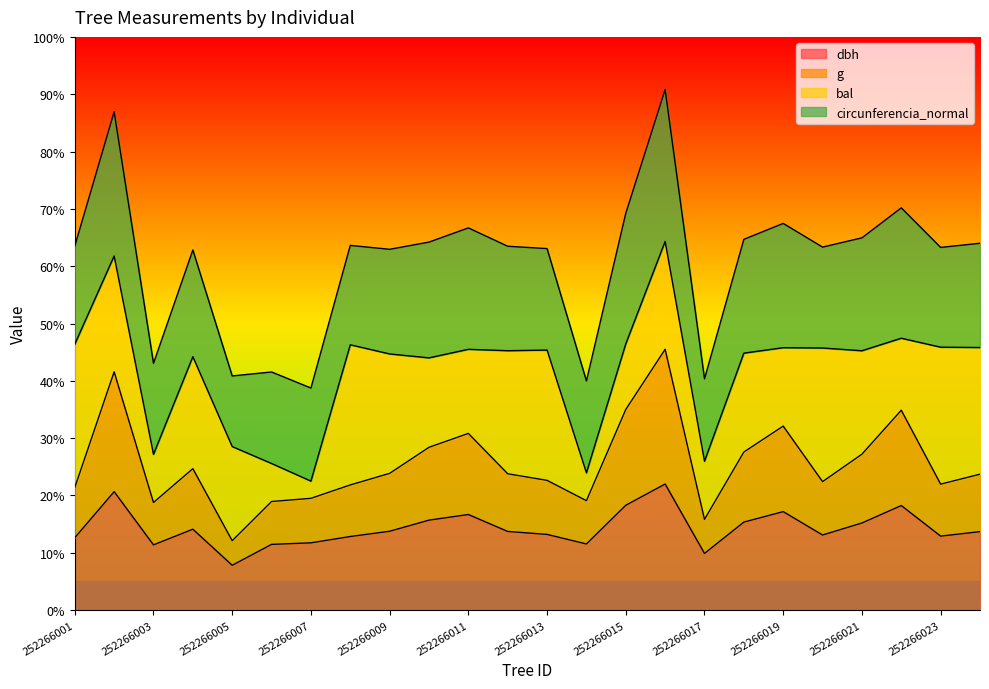

Does the chart display data point markers on the line(s)?

No